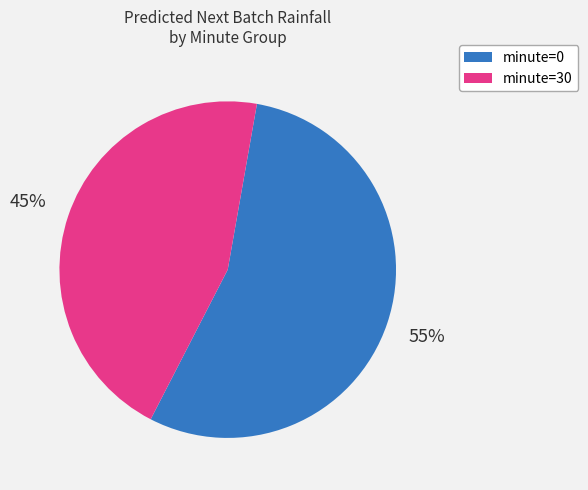

To the nearest percent, what is the difference between the largest and smallest slice percentages?

10%